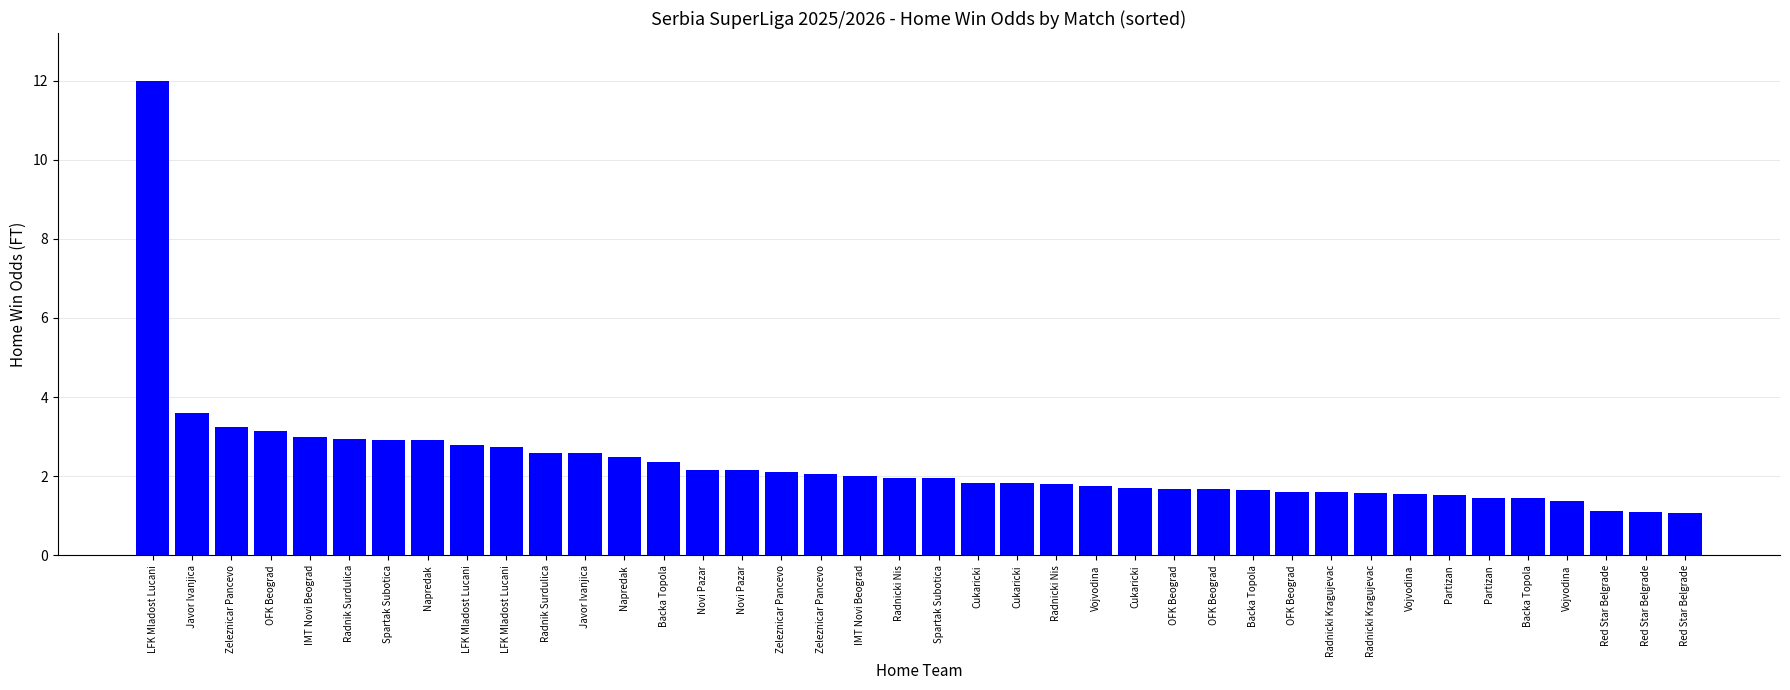

What is the difference between the second highest and second lowest values?

2.5